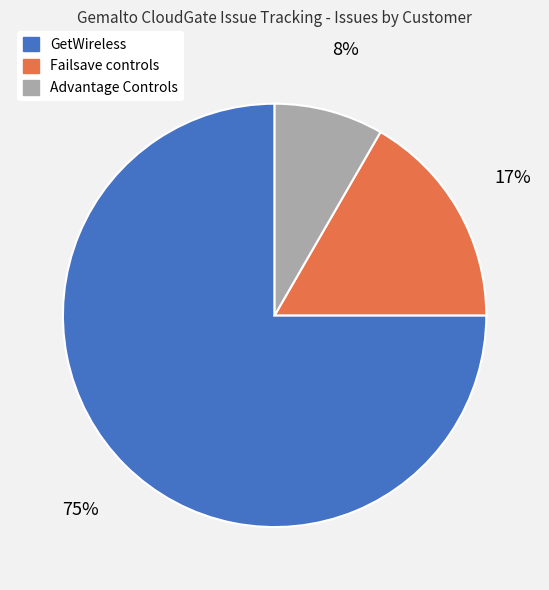

Between GetWireless and Failsave controls, which is larger?

GetWireless